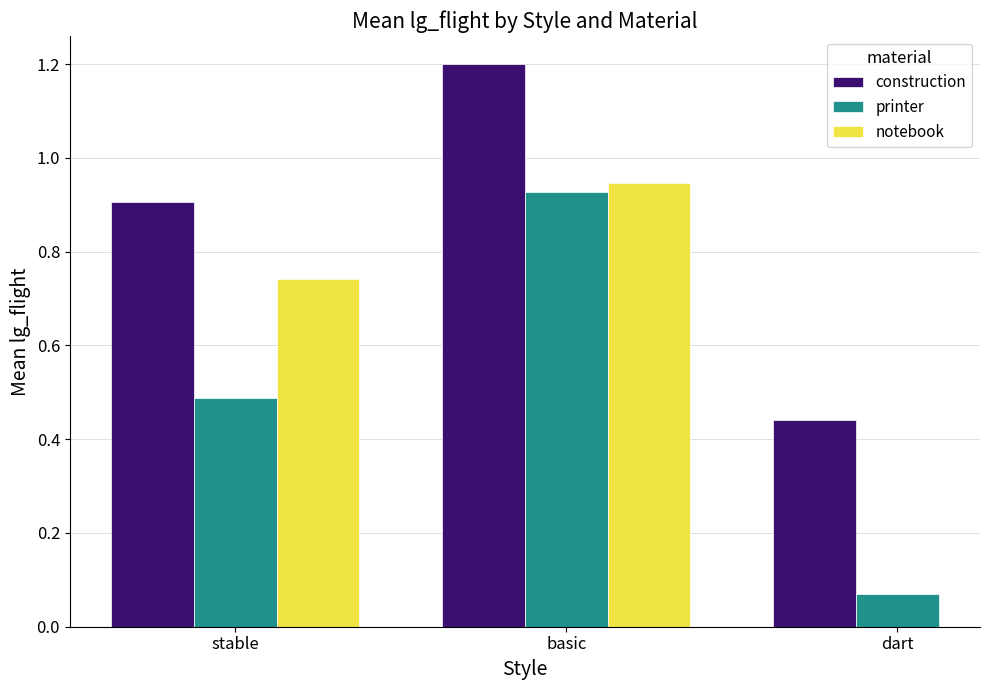

Does the chart contain any negative values?

No